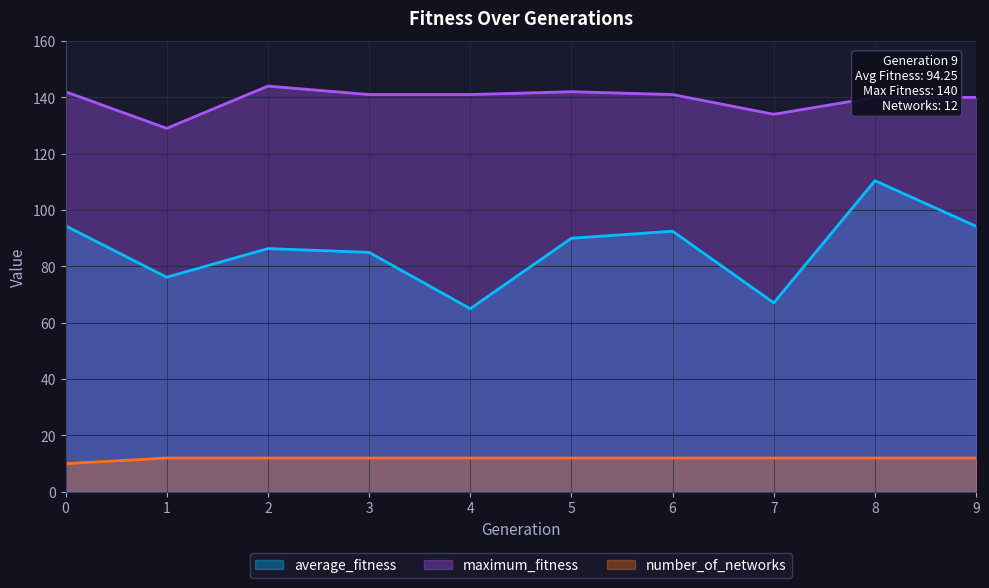

What is the difference between the maximum and minimum values in the average_fitness series?

45.4